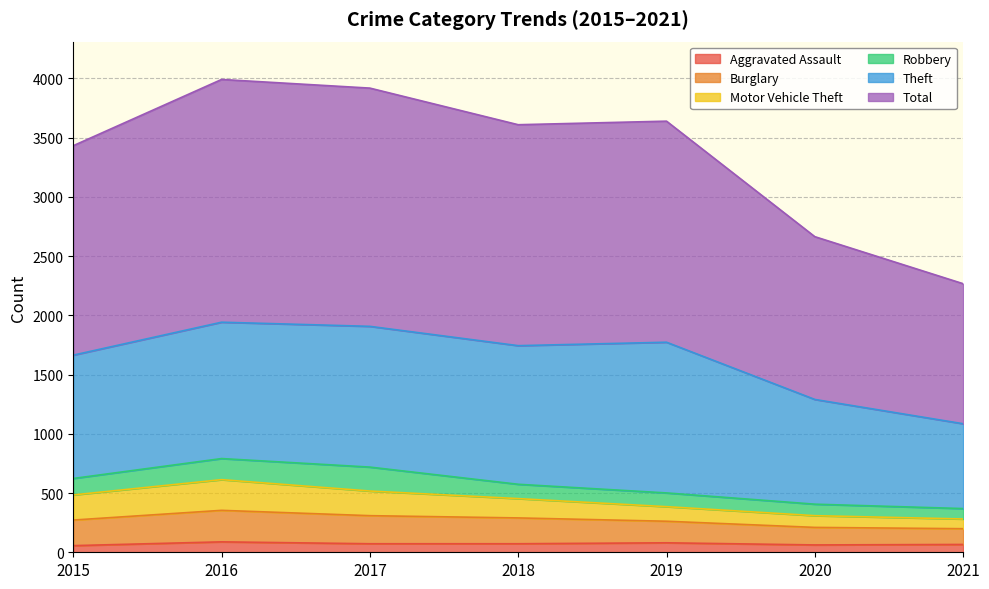

Which series has the largest total across all categories?

Total